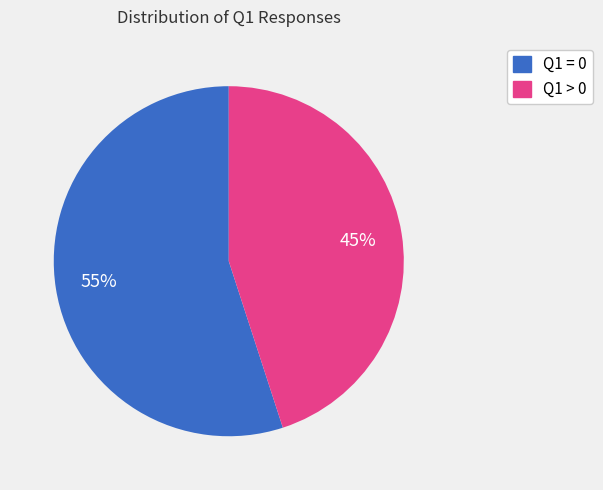

Does any single category account for the majority?

Yes